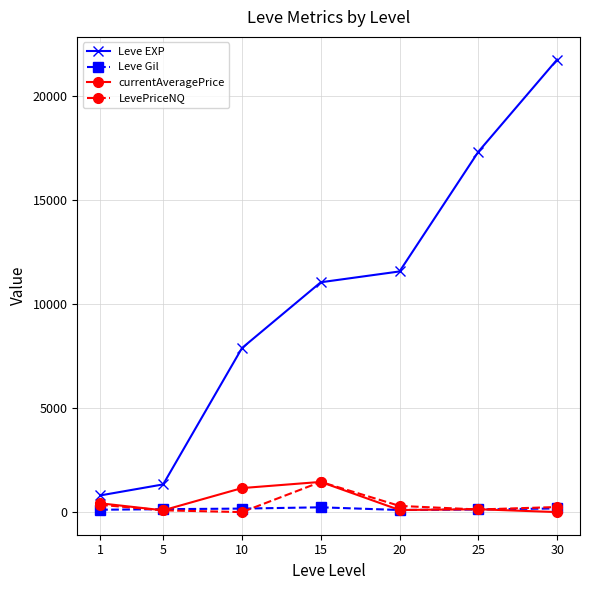

Which category has the highest value in the currentAveragePrice series?

15